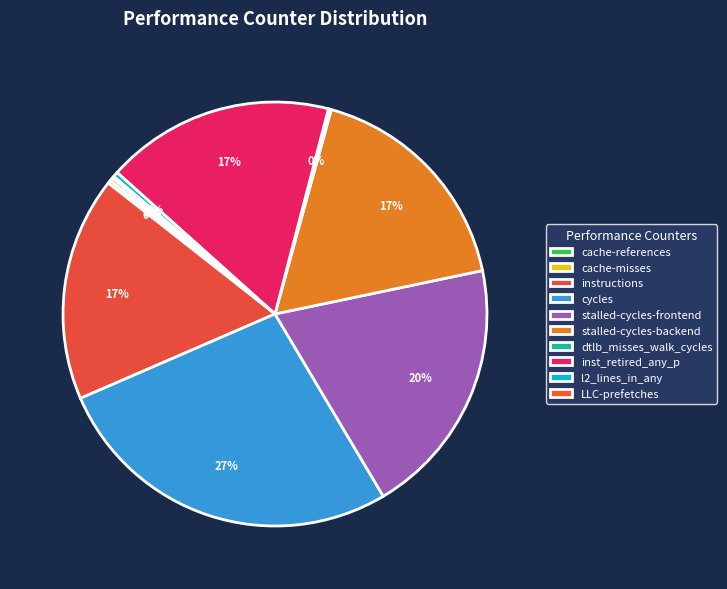

To the nearest percent, what is the average slice percentage?

10%